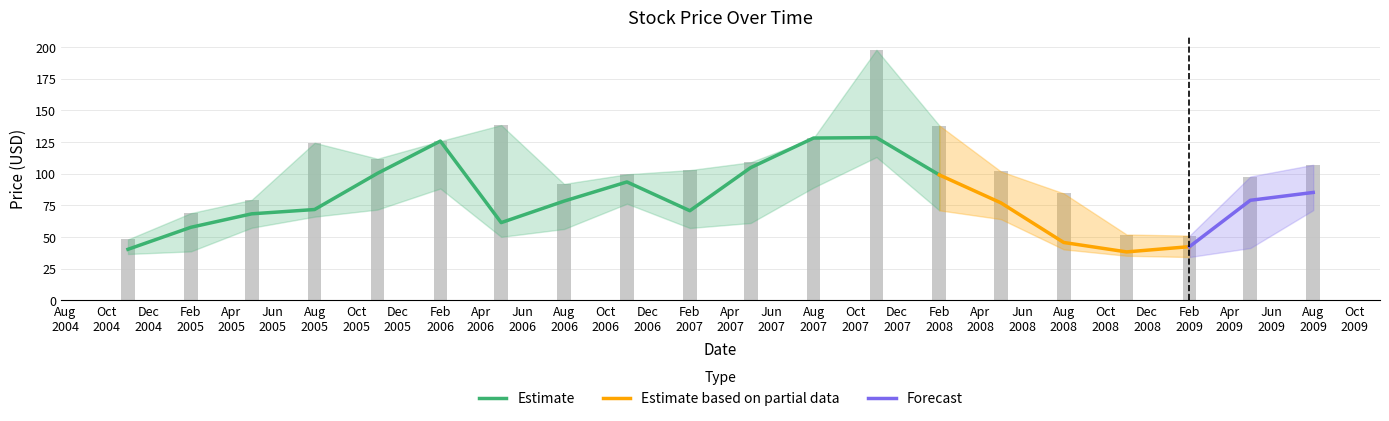

What is the label of the 4th bar from the right?

2008-11-01